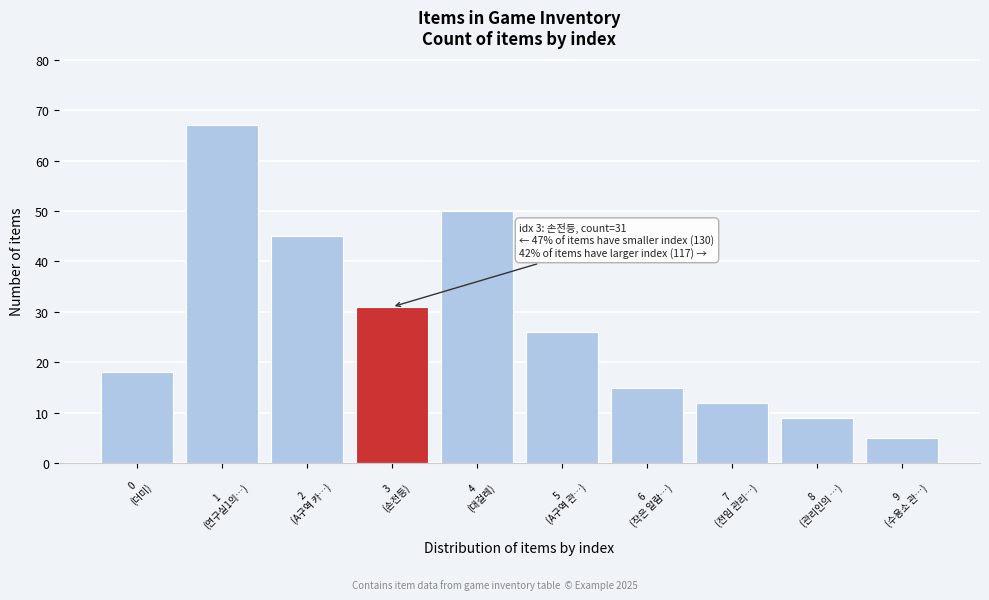

Reading left to right, list all the values displayed in this chart.

18	67	45	31	50	26	15	12	9	5